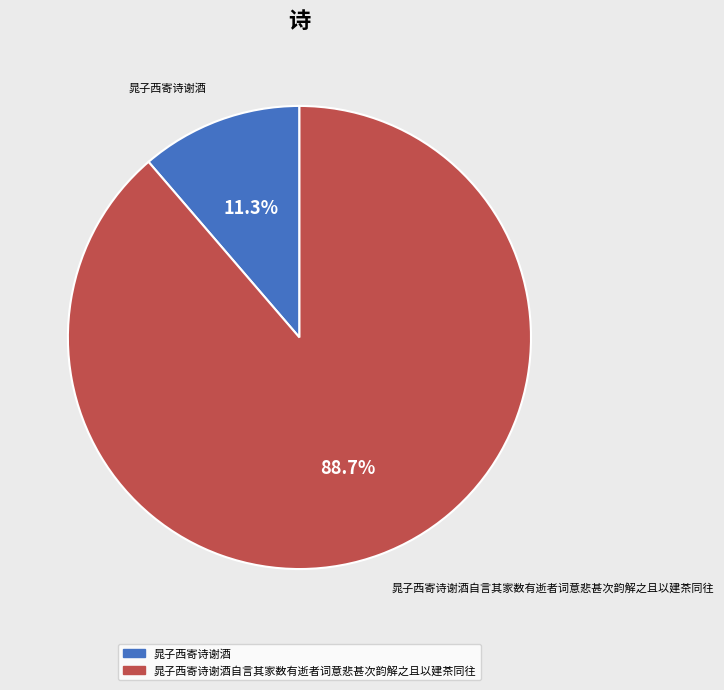

Is there any slice that represents more than half of the pie?

Yes